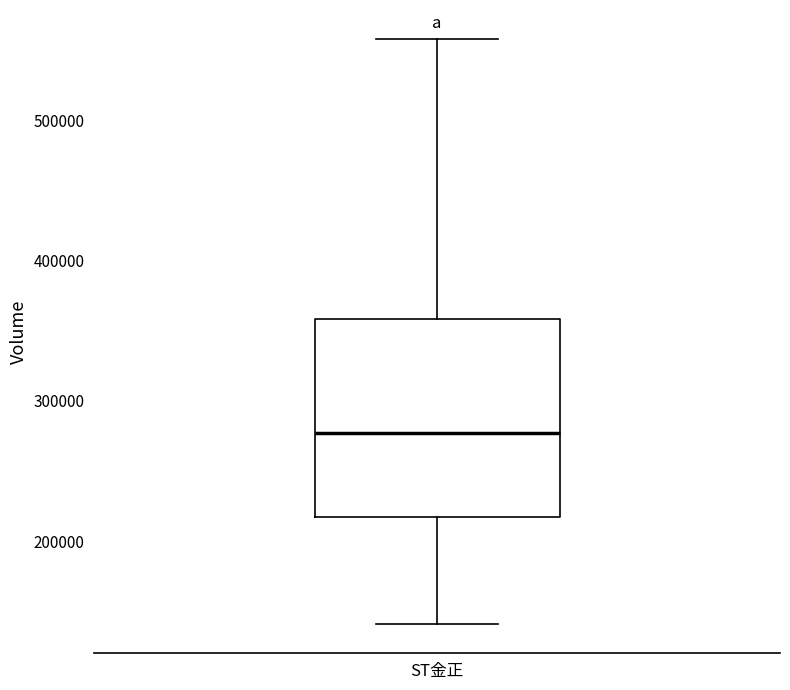

Where does the lower whisker of the box for ST金正 end on the y-axis? The values are not printed on the chart, so give them approximately, as read against the axis.

140000